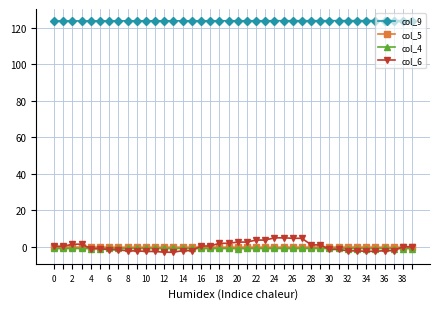

Which series has the largest total across all categories?

col_9